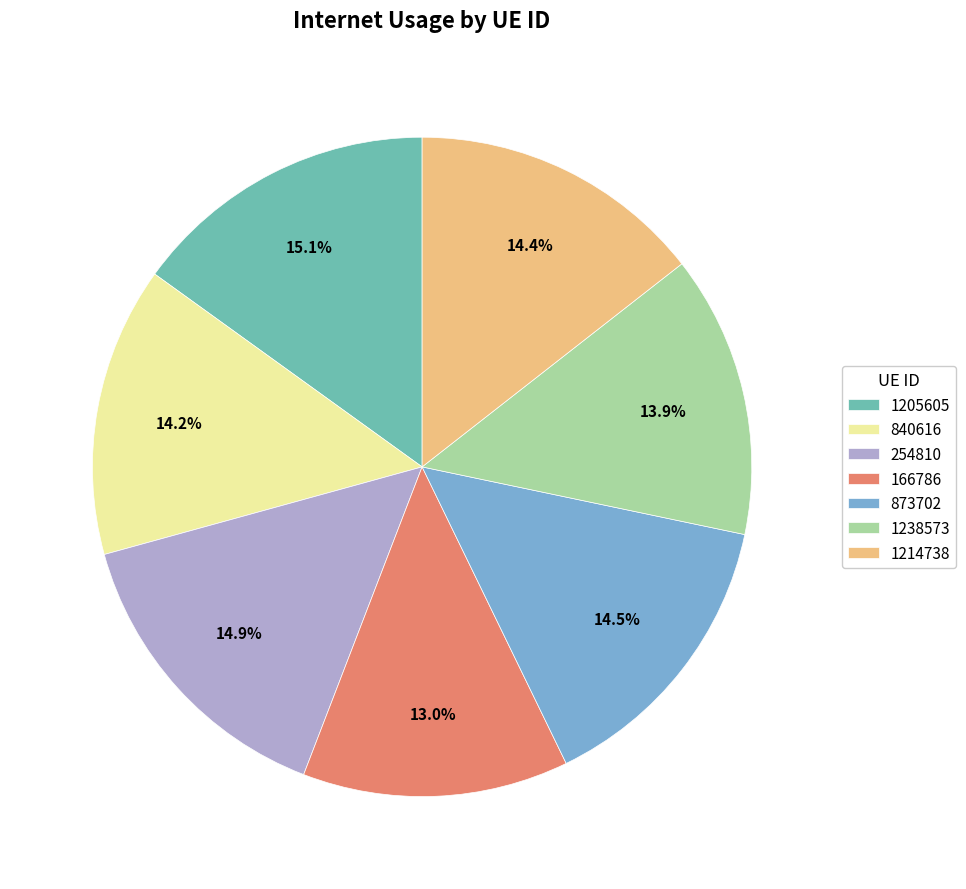

To the nearest percent, what is the difference between the 1205605 and 166786 slice percentages?

2%